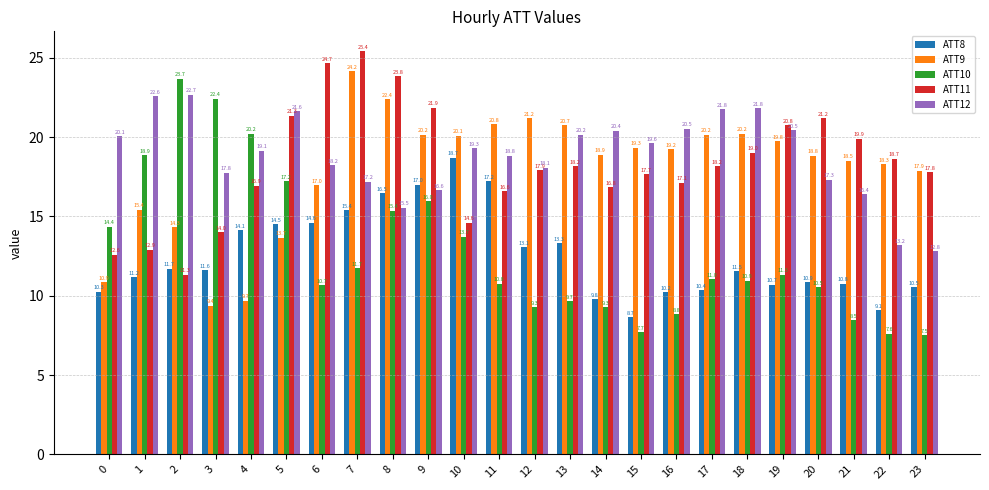

How many values in the ATT9 series are below 19?

12